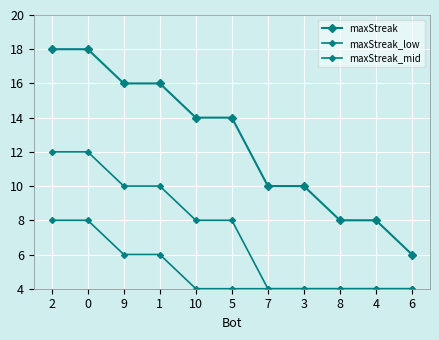

How many lines are shown in the chart?

3